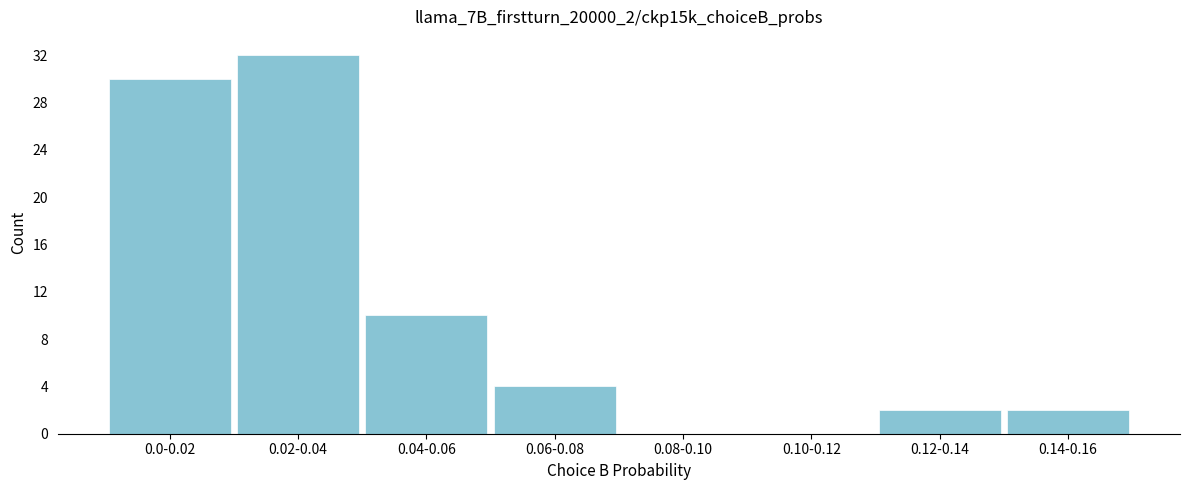

Reading left to right, transcribe all the data shown in this chart.

0.0-0.02=30	0.02-0.04=32	0.04-0.06=10	0.06-0.08=4	0.08-0.10=0	0.10-0.12=0	0.12-0.14=2	0.14-0.16=2